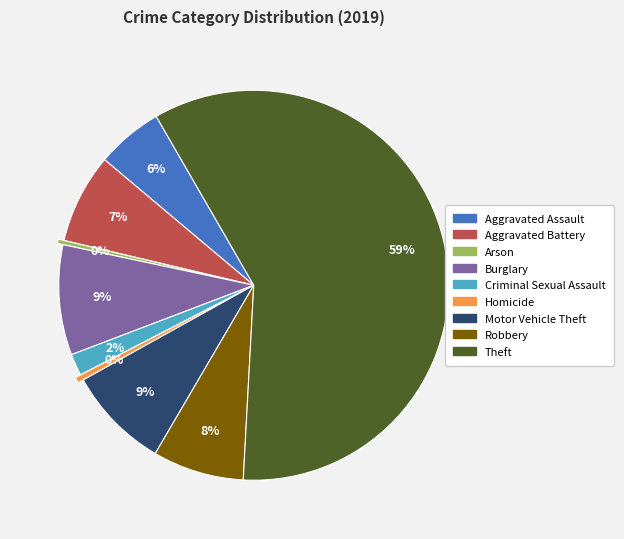

To the nearest percent, what is the difference between the largest and smallest slice percentages?

59%